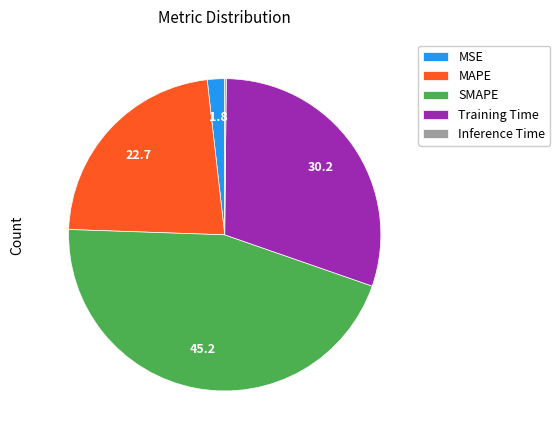

Is it true that SMAPE is 45% of the pie?

True